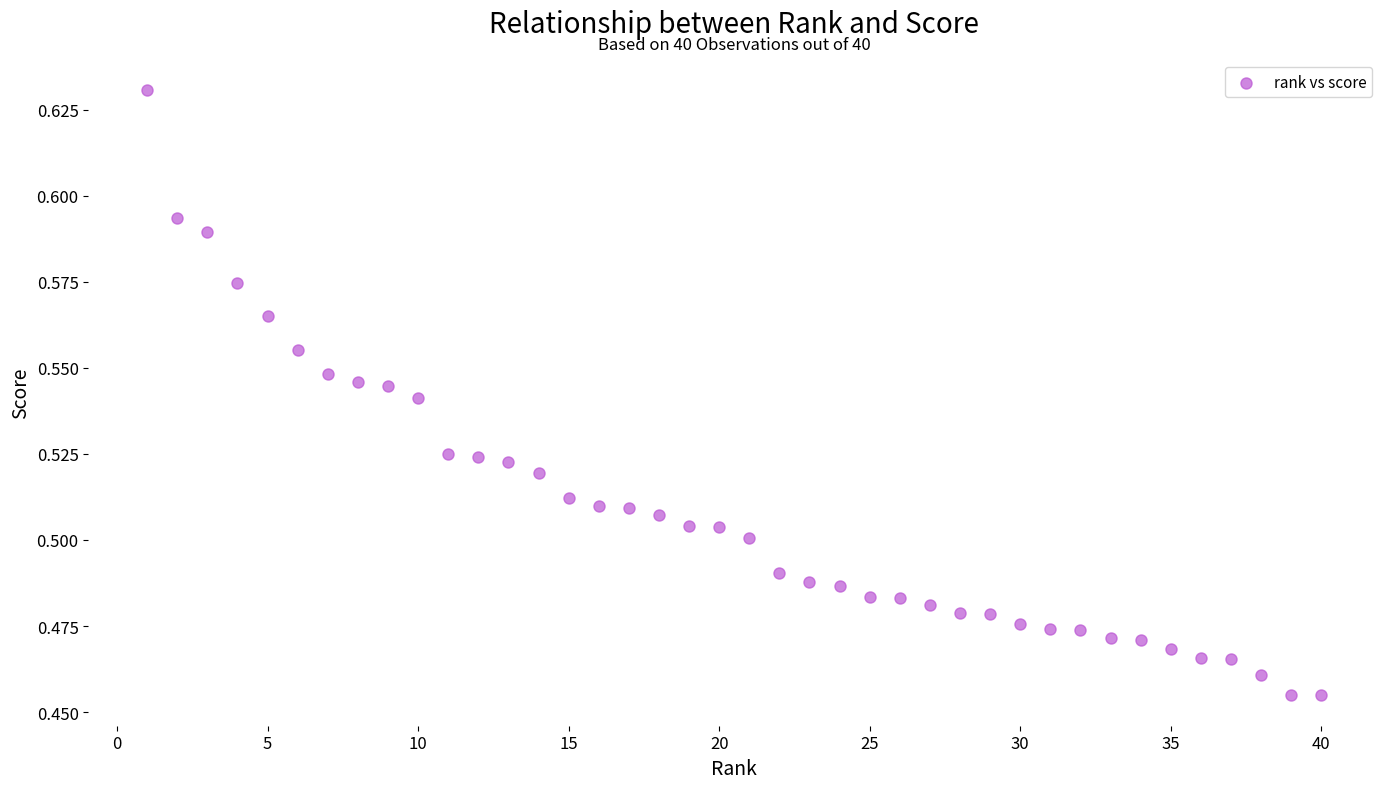

What is the range of X values (max minus min)?

39.0